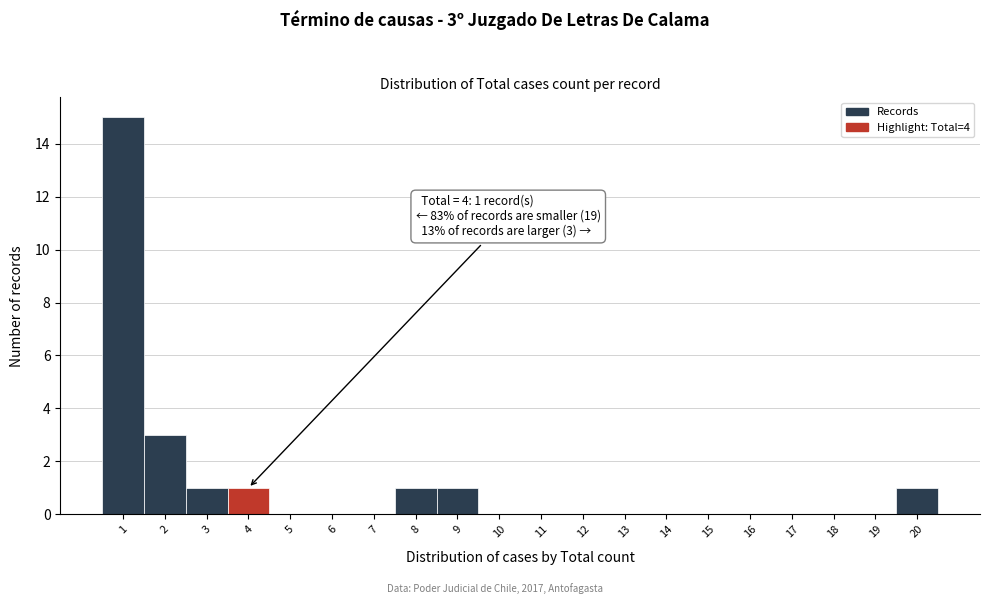

Over which range of the x-axis is the bar tallest?

0.5 to 1.5